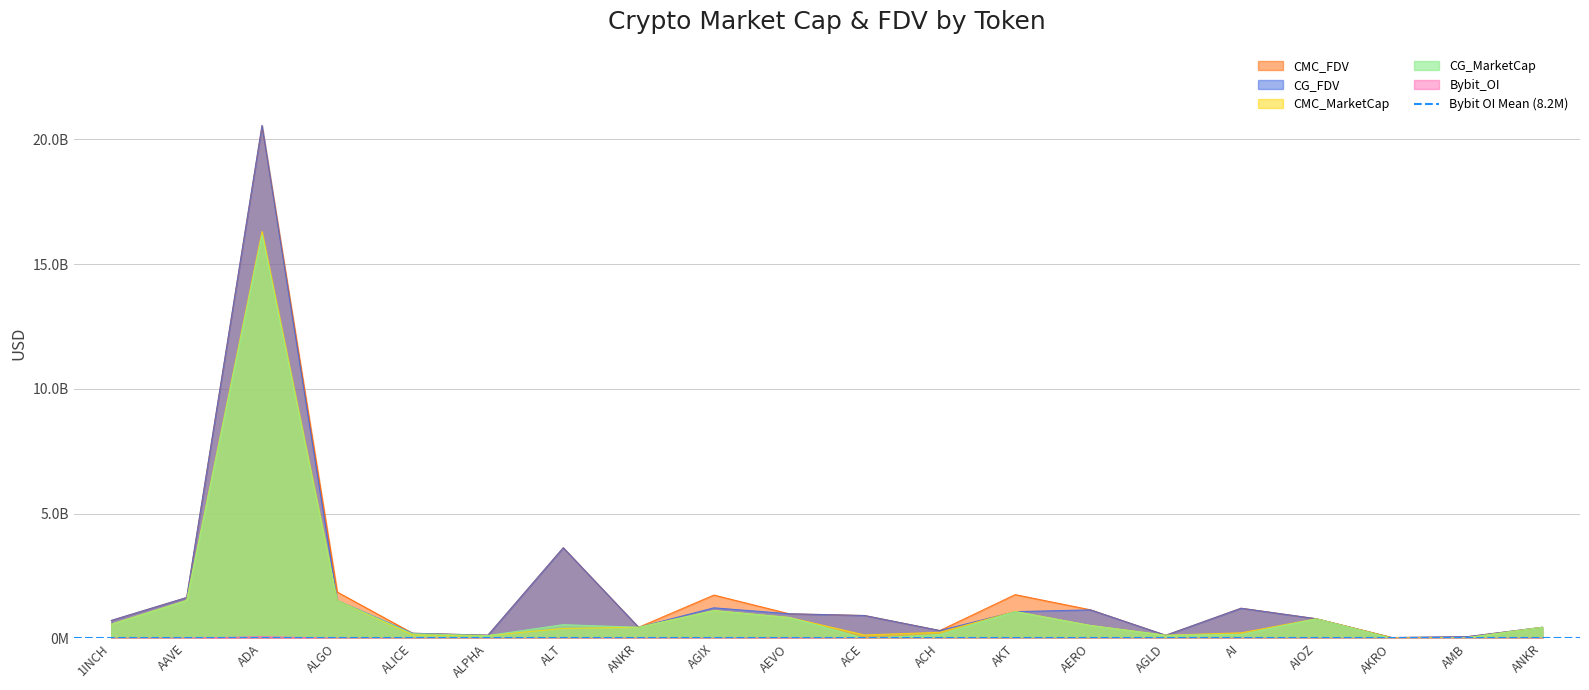

Which series has the largest range (max minus min)?

CG_FDV